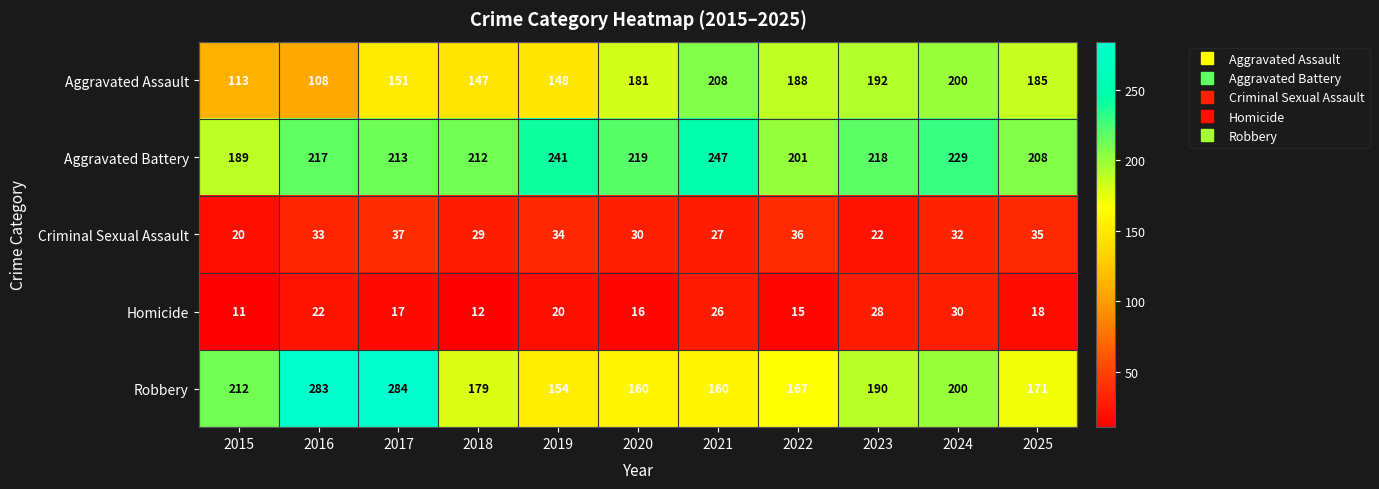

The value of Criminal Sexual Assault at 2015 is 14. True or false?

False